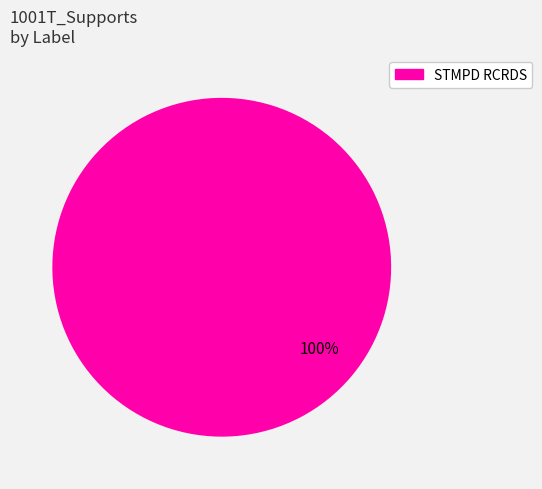

Does any single category account for the majority?

Yes